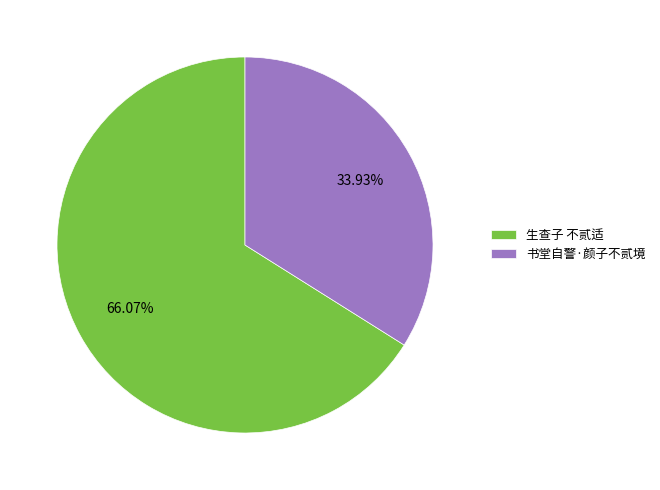

What is the ratio of the value at 生查子 不贰适 to the value at 书堂自警·颜子不贰境?

1.9